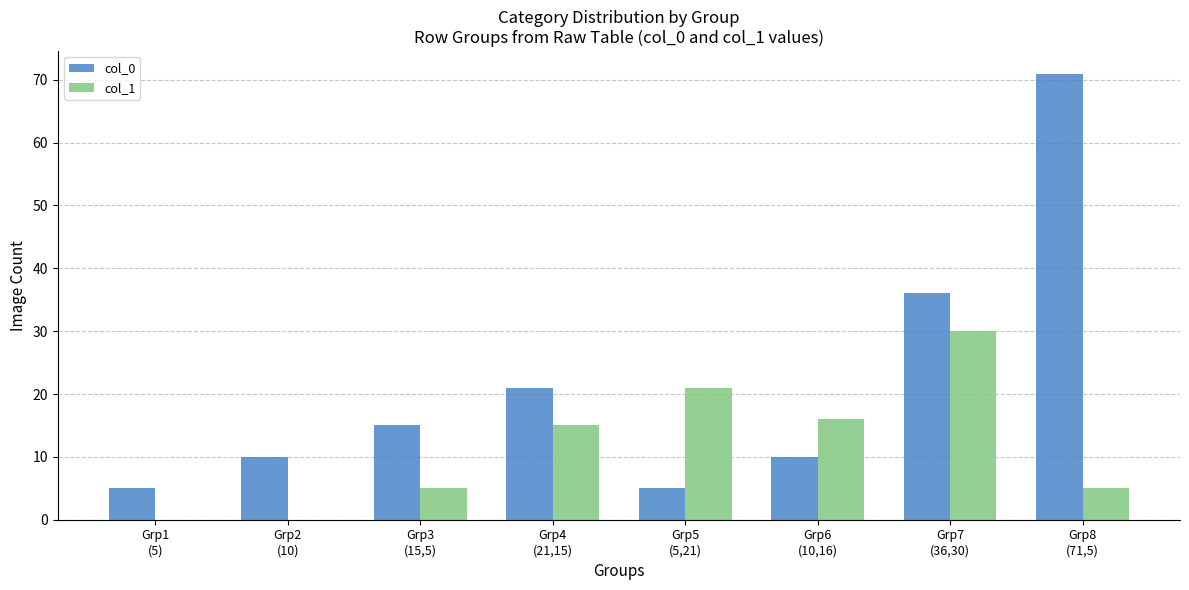

At which category is the sum across all series the highest?

Grp8
(71,5)